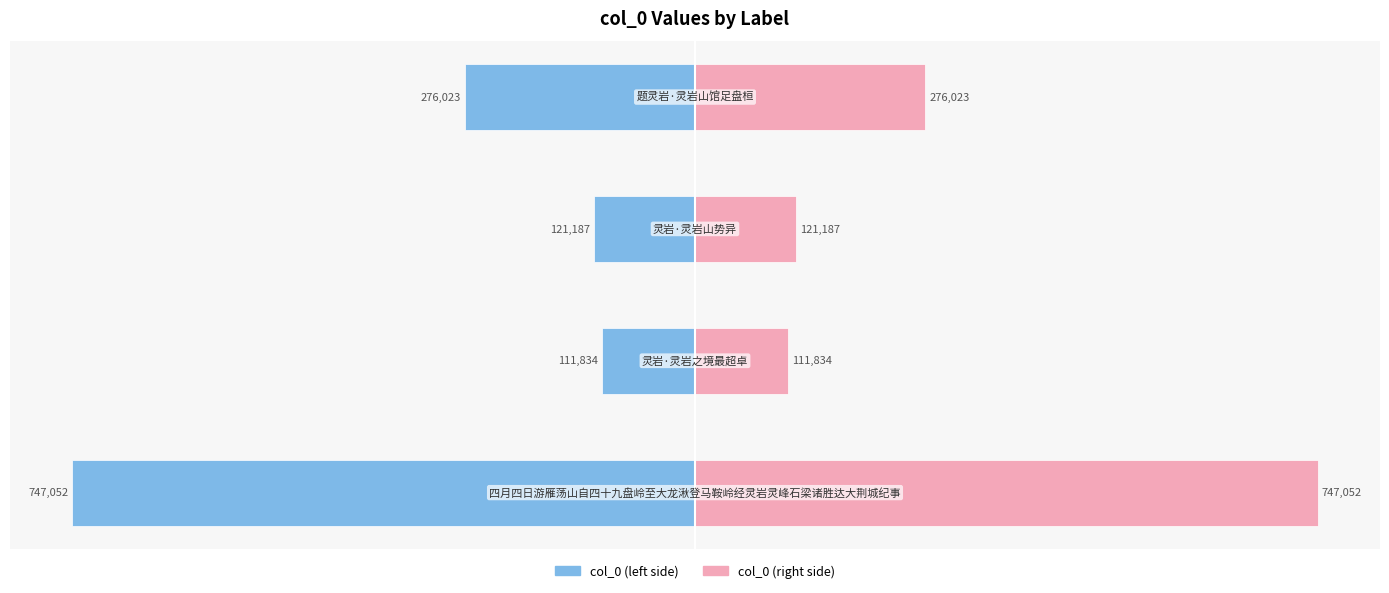

What are all the series names shown in the legend?

col_0 (left), col_0 (right)